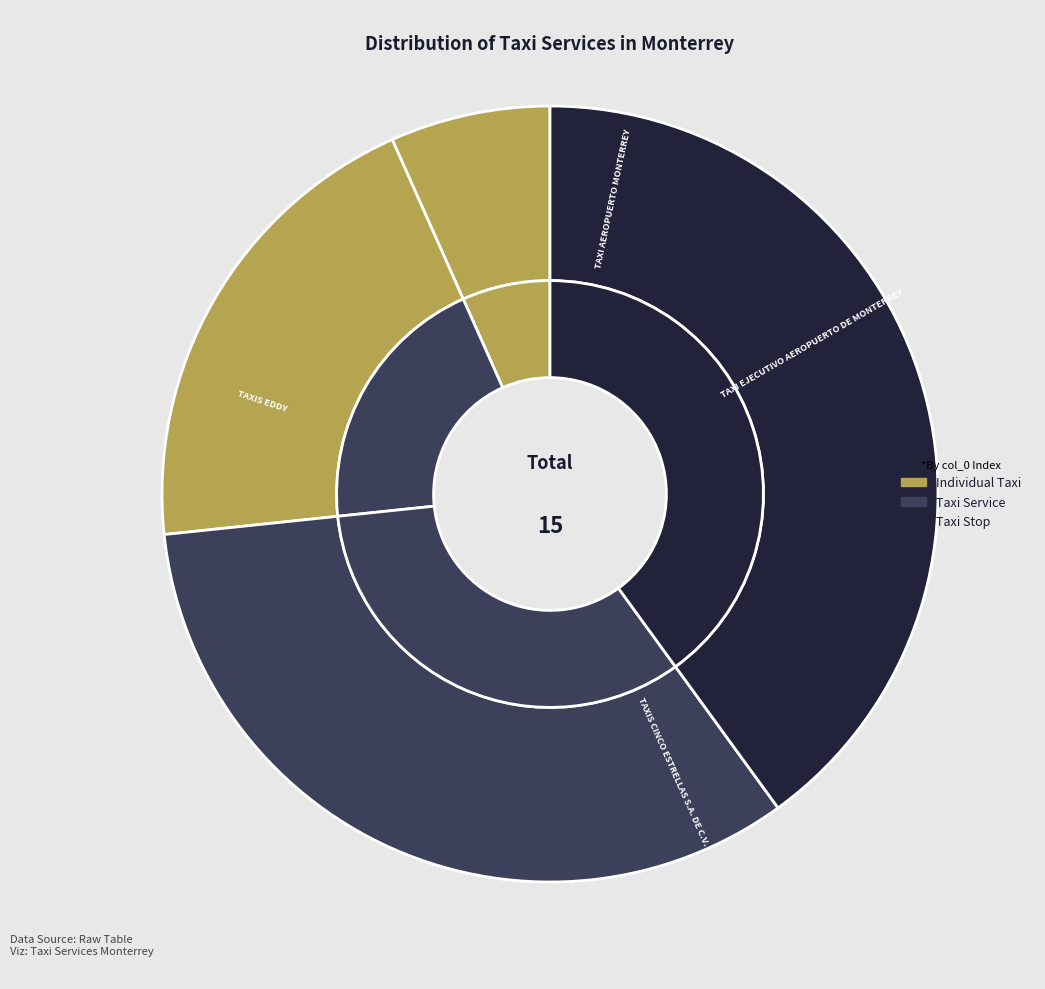

Is the sum of TAXI EJECUTIVO AEROPUERTO DE MONTERREY and Taxis Eddy greater than half?

Yes